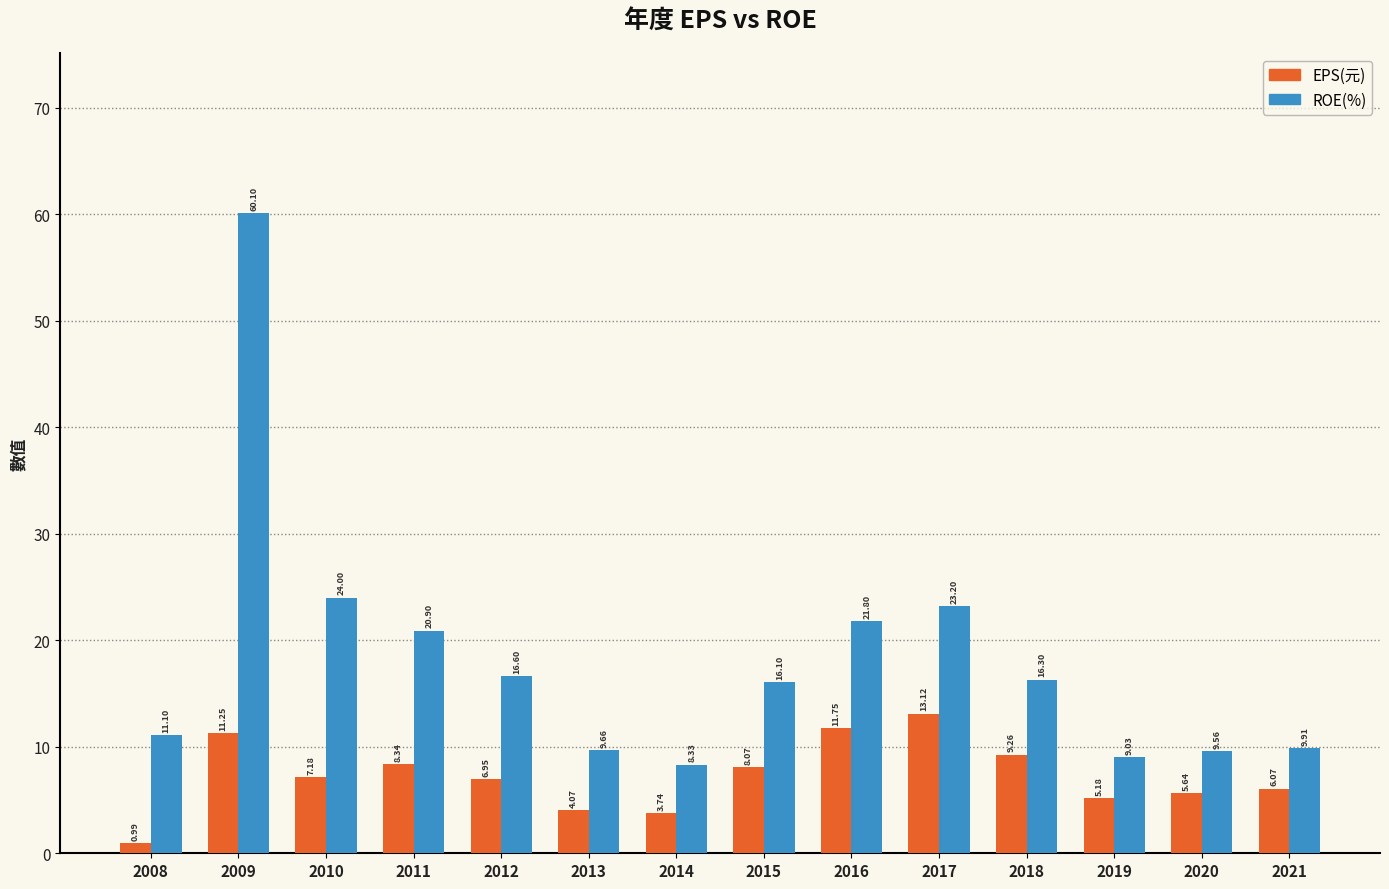

What is the value of the EPS(元) bar at the 11th from the left?

9.3